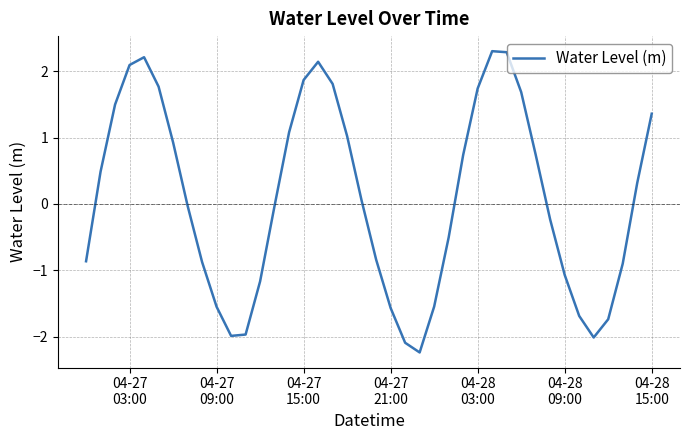

What is the difference between the maximum and minimum values?

4.5